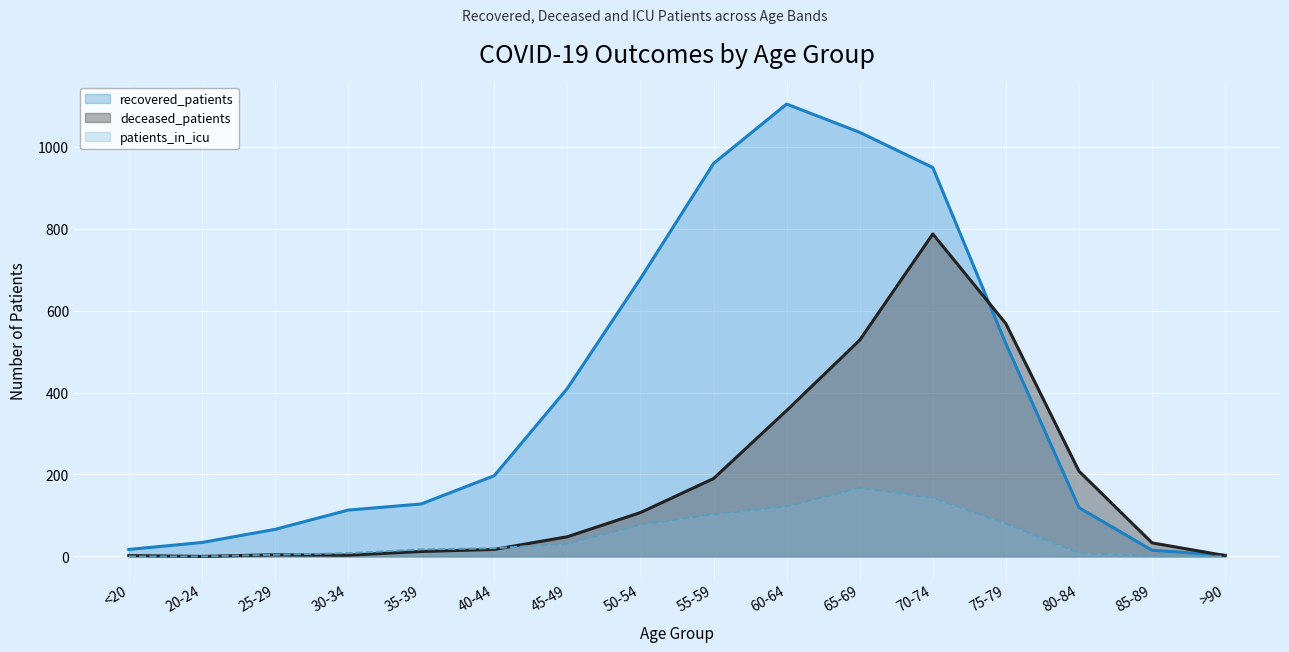

Rank the categories by deceased_patients value from highest to lowest.

70-74, 75-79, 65-69, 60-64, 80-84, 55-59, 50-54, 45-49, 85-89, 40-44, 35-39, 25-29, 30-34, <20, >90, 20-24